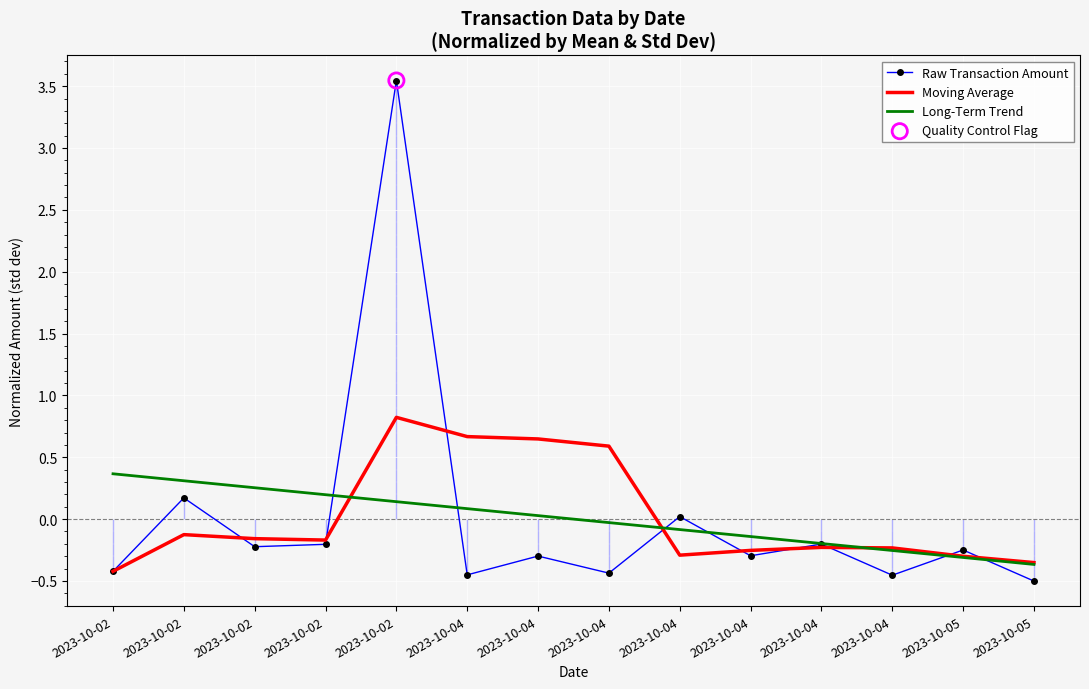

What is the total value across all series at 2023-10-02?

-0.5